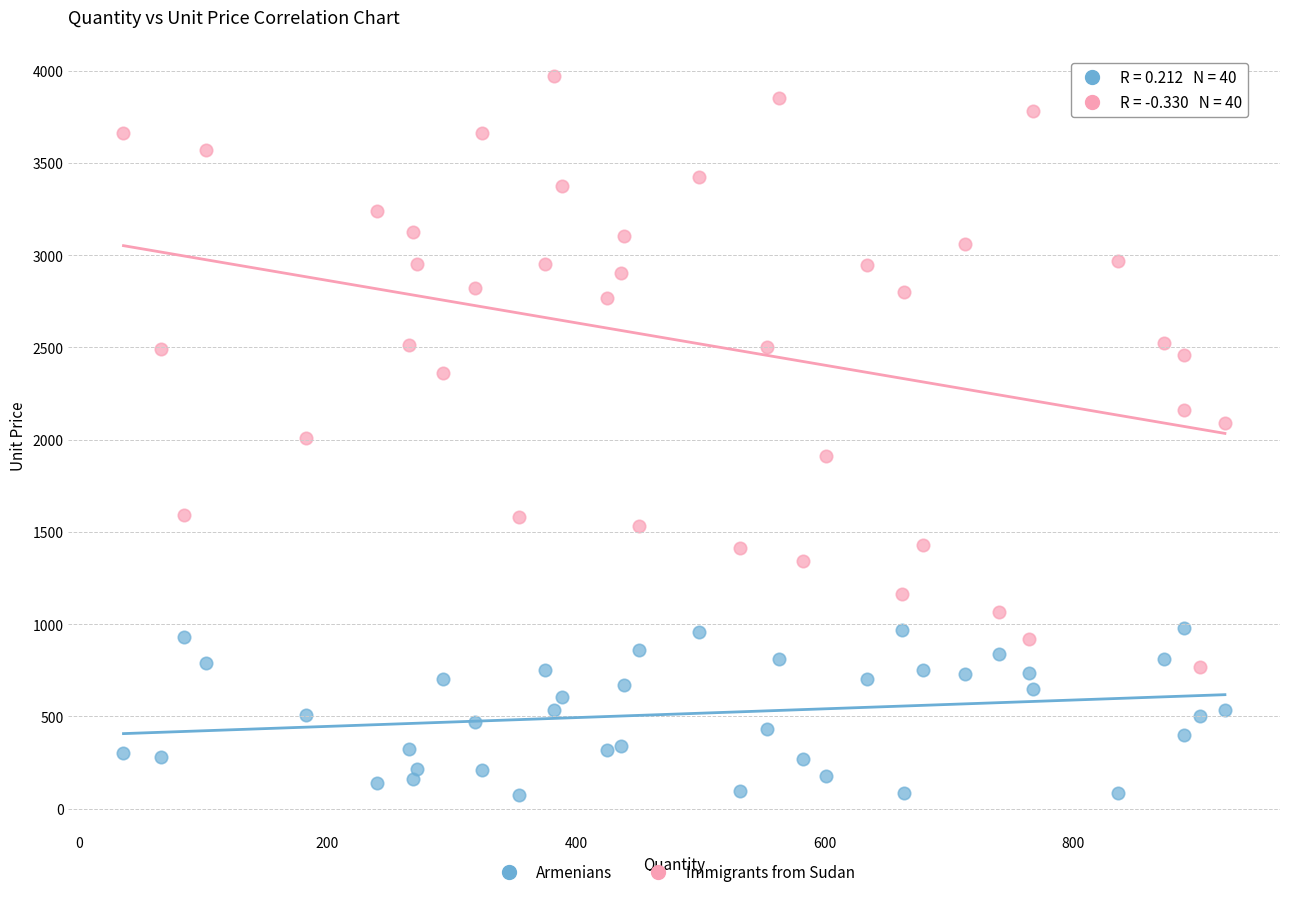

Across all data points, what is the range of Y values (max minus min)?

3900.8